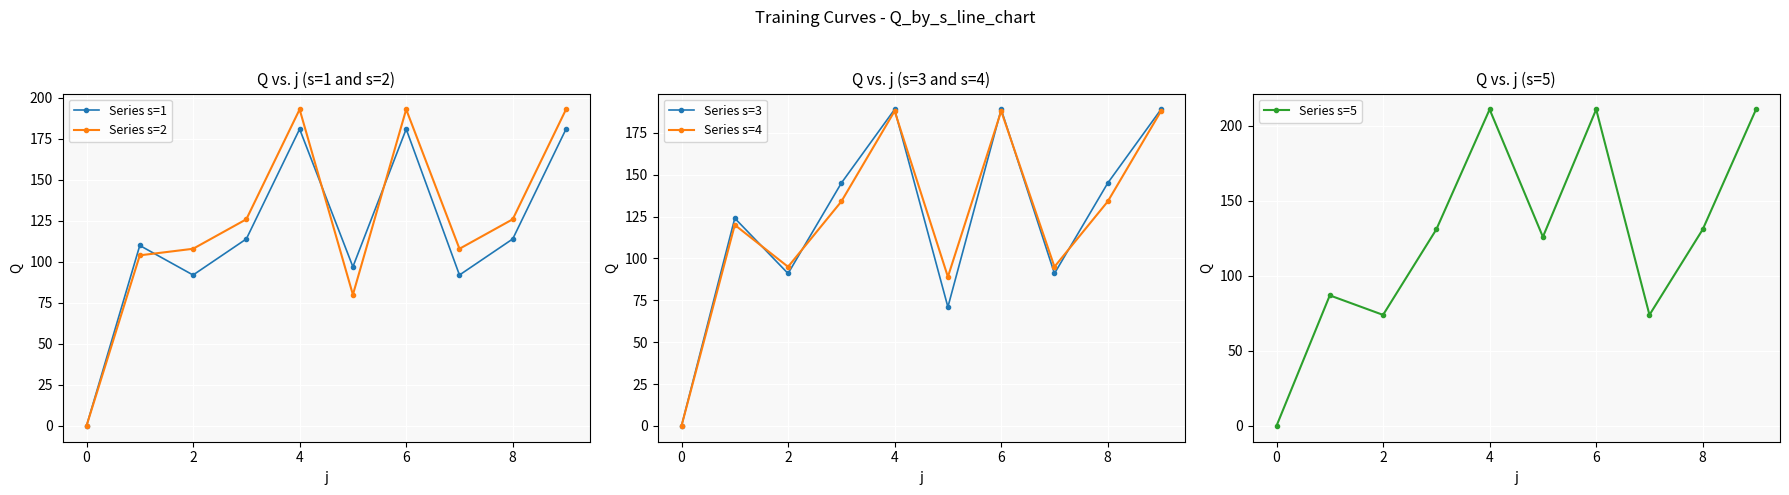

The Series s=4 series shows 78 at 6. True or false?

False